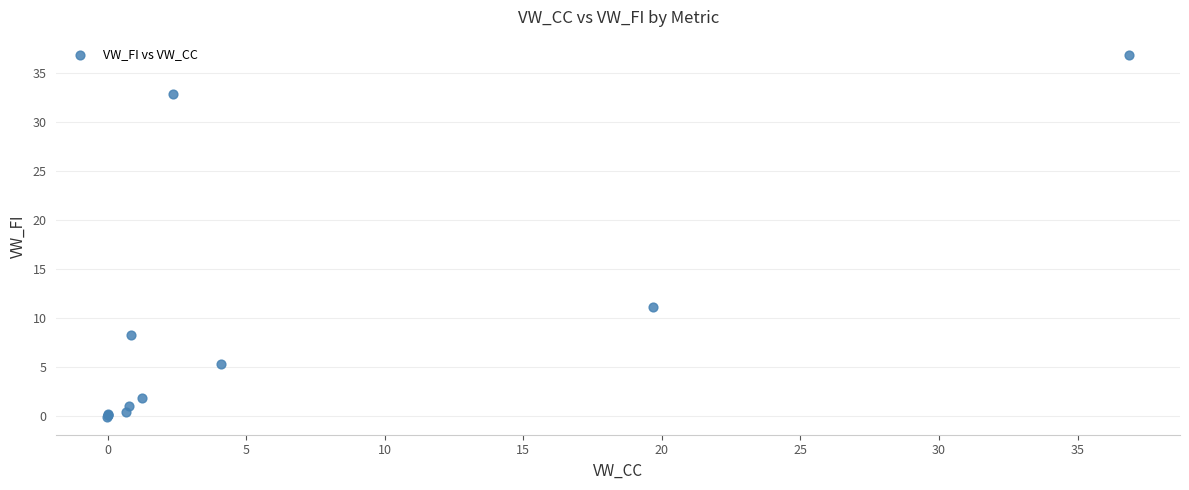

What Y value in the scatter plot is closest to 18?

11.1